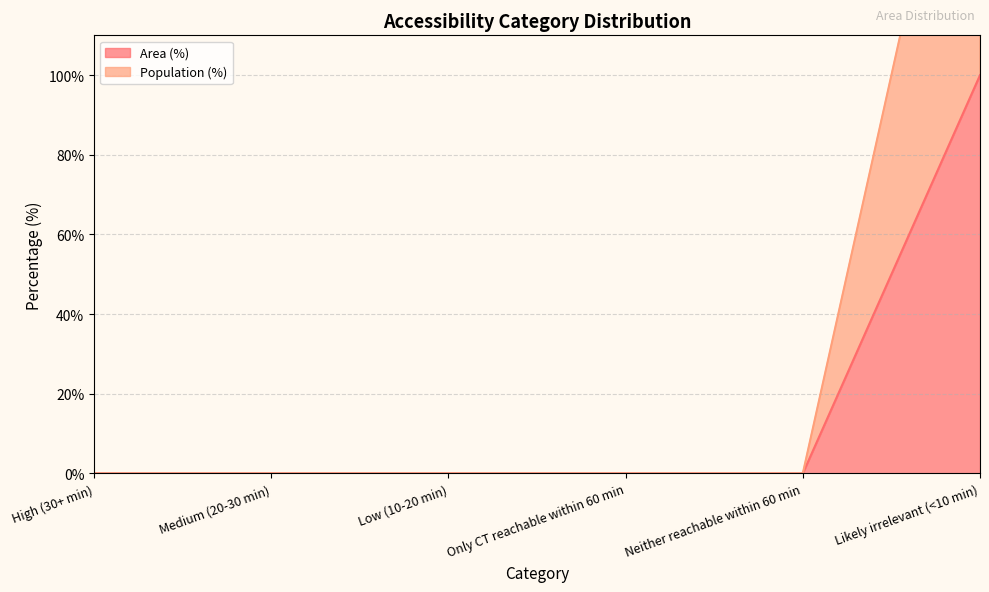

The Area (%) series shows 0 at Only CT reachable within 60 min. True or false?

True